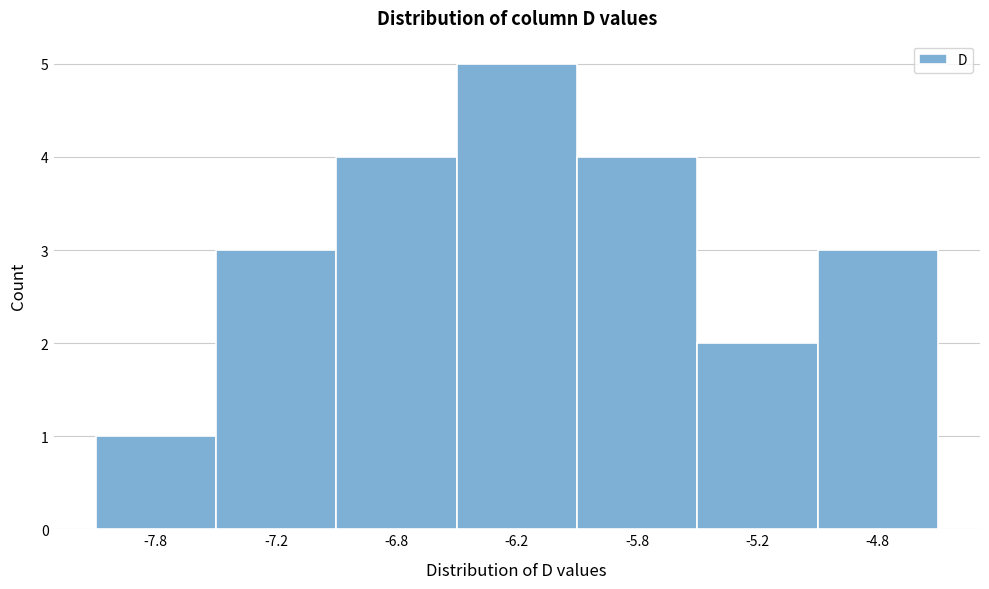

Reading left to right, list all the values displayed in this chart.

-7.8=1	-7.2=3	-6.8=4	-6.2=5	-5.8=4	-5.2=2	-4.8=3